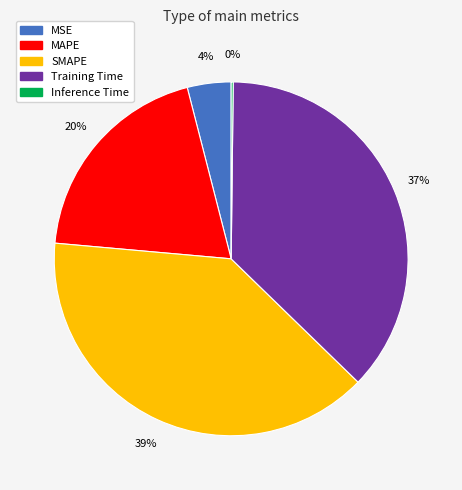

To the nearest percent, what is the average slice percentage?

20%